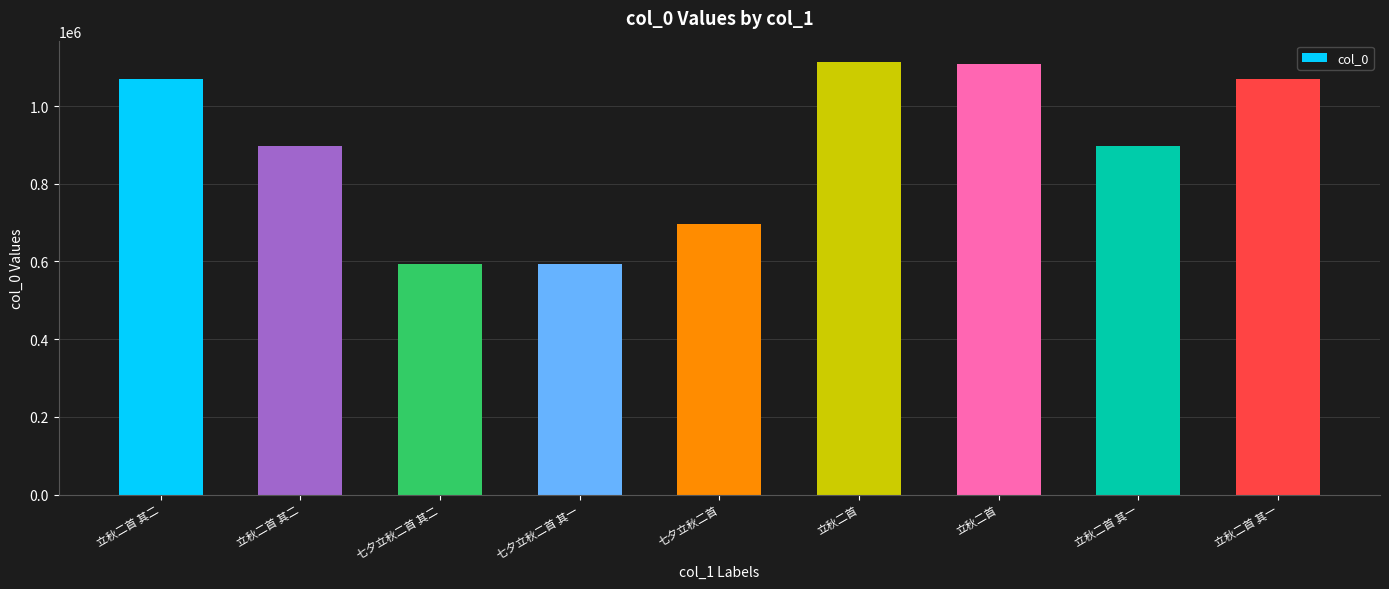

How many data points does each series have?

9